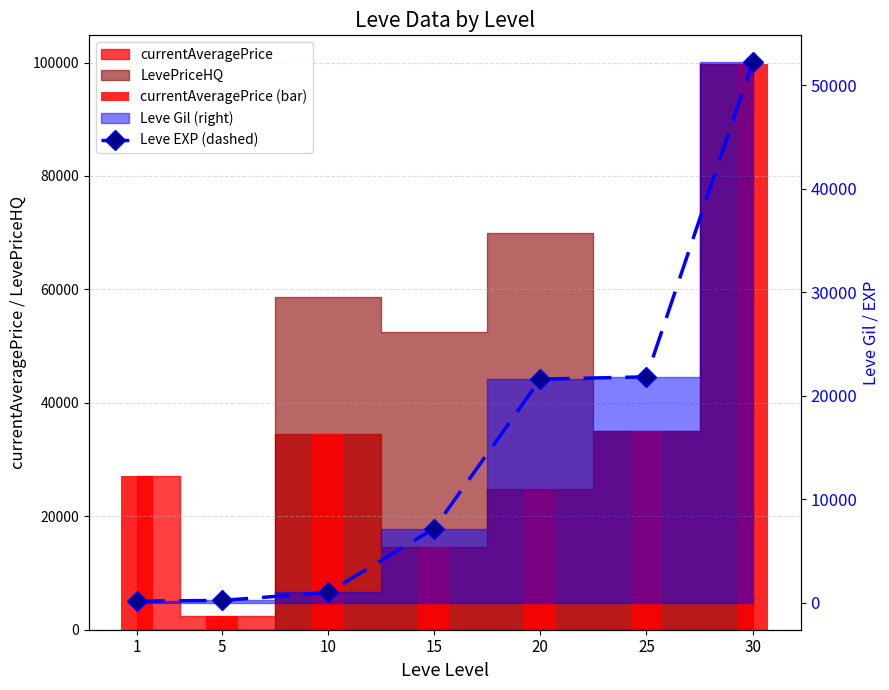

What is the approximate value of currentAveragePrice (bar) at 10?

34503